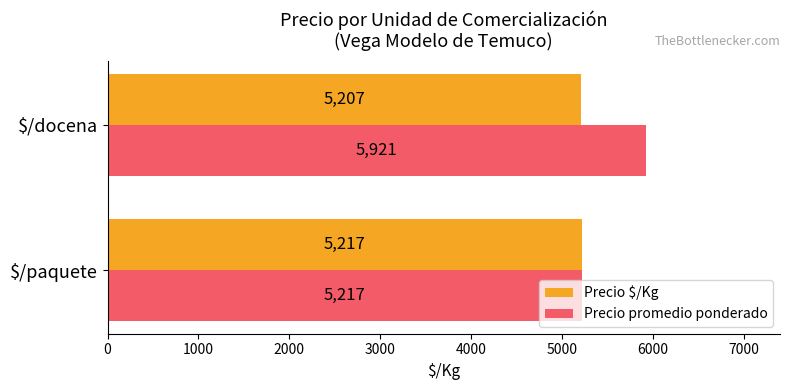

At which category is the sum across all series the highest?

$/docena